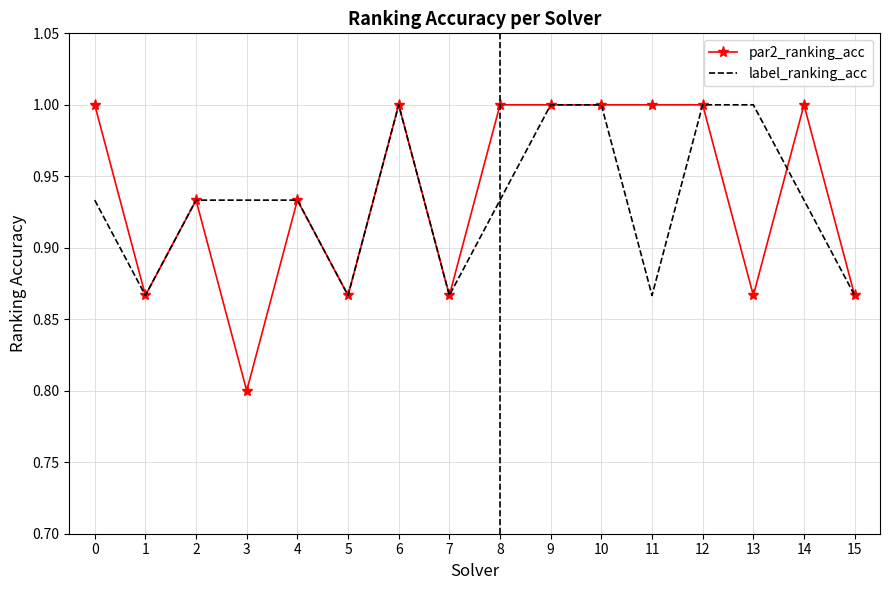

Rank the series at 14 from lowest to highest value.

label_ranking_acc, par2_ranking_acc